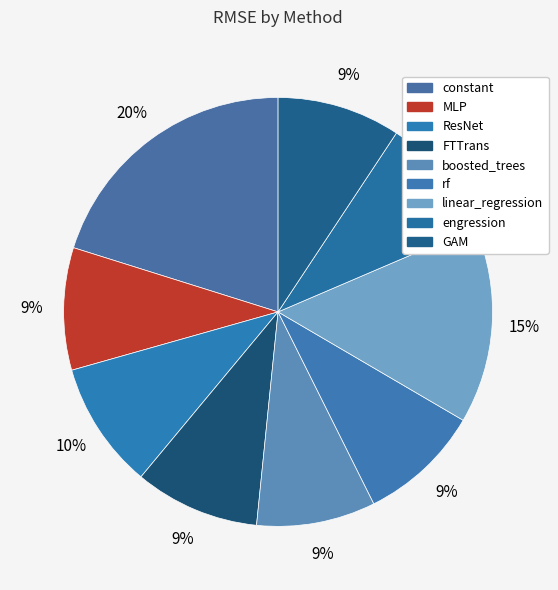

The FTTrans slice represents 1% of the pie. True or false?

False